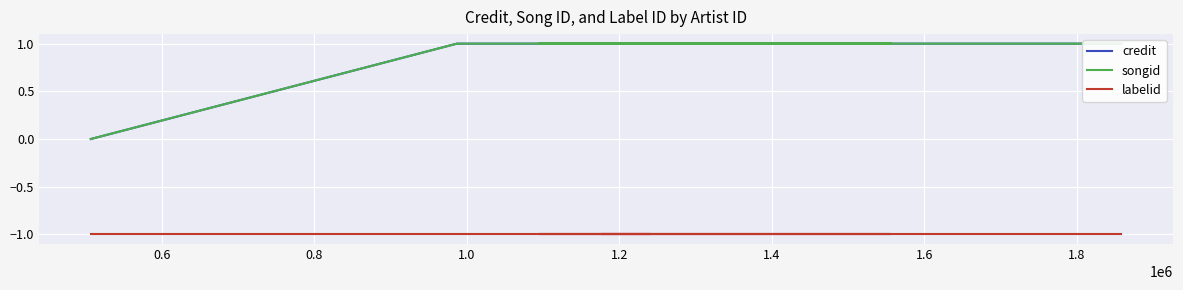

True or false: songid and credit intersect in this chart.

False